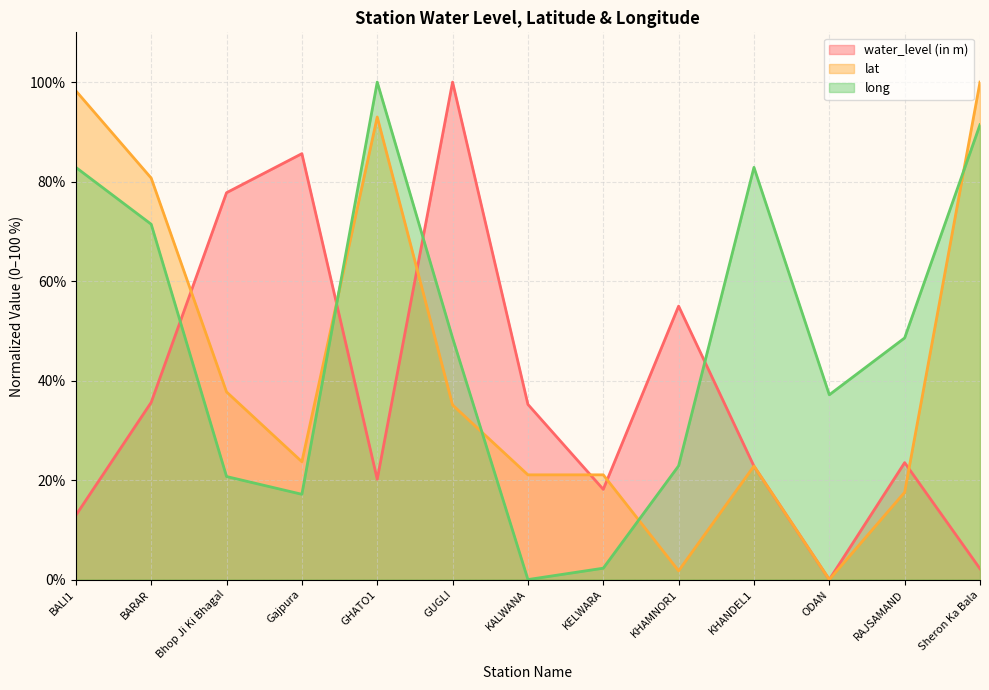

What is the label of the 1st point from the right?

Sheron Ka Bala